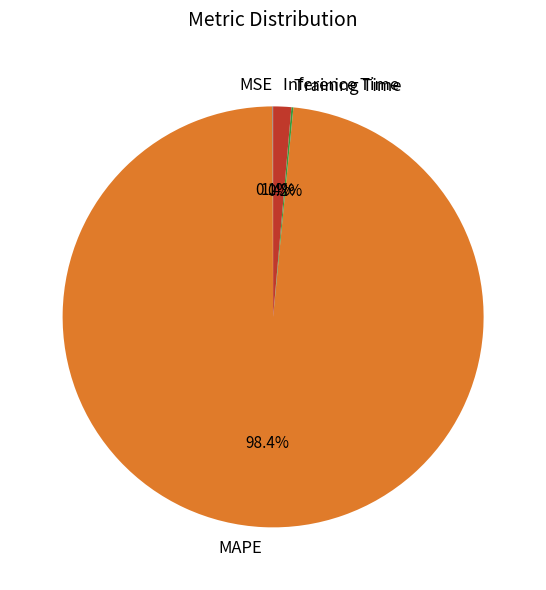

Does MAPE account for over 50% of the chart?

Yes